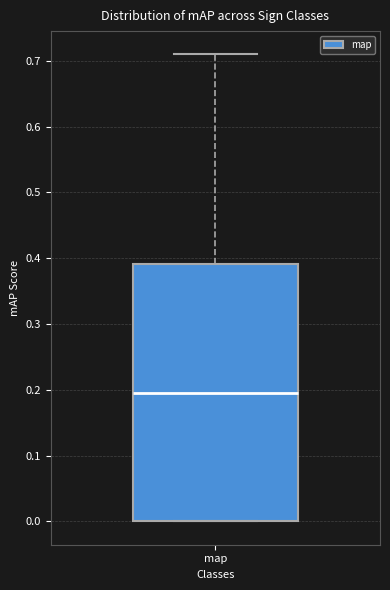

Read this box plot against the y-axis: the position of the median line, the range covered by the box, and the ends of both whiskers. The values are not printed on the chart, so give them approximately, as read against the axis.

median 0.20, box 0.00 to 0.39, whiskers 0.00 to 0.71